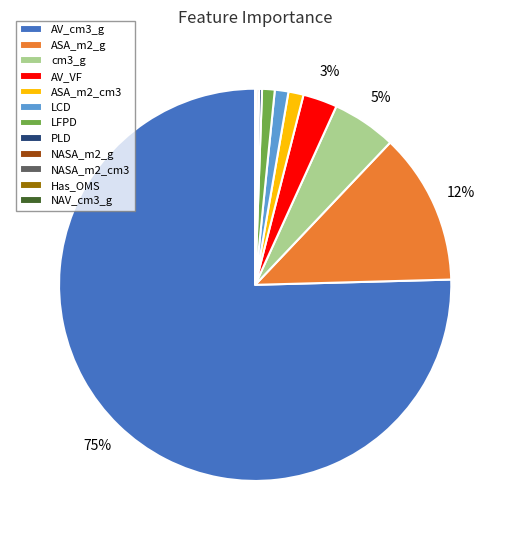

Is there any slice that represents more than half of the pie?

Yes